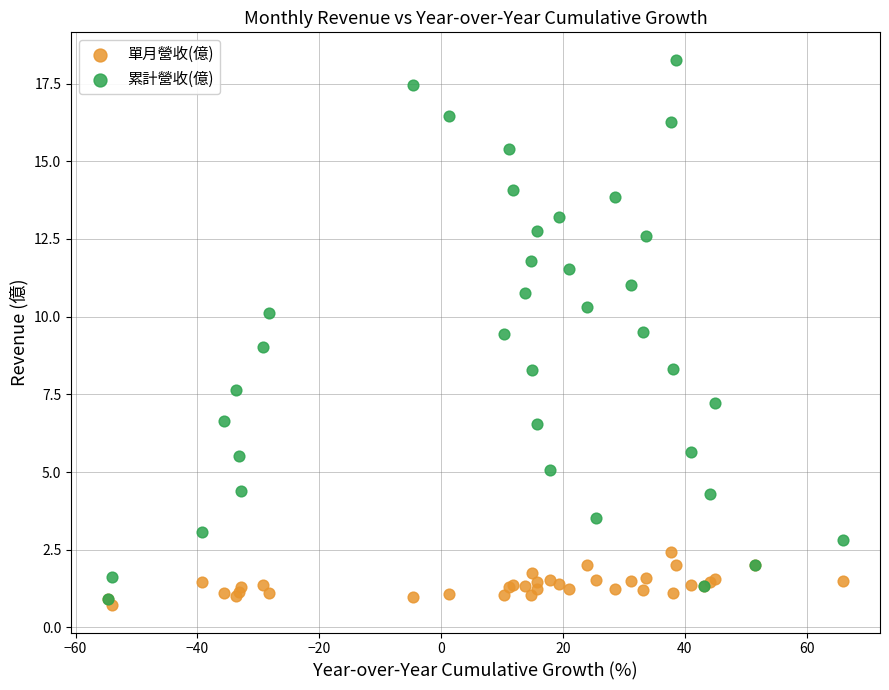

What are all the series names shown in the legend?

單月營收(億), 累計營收(億)